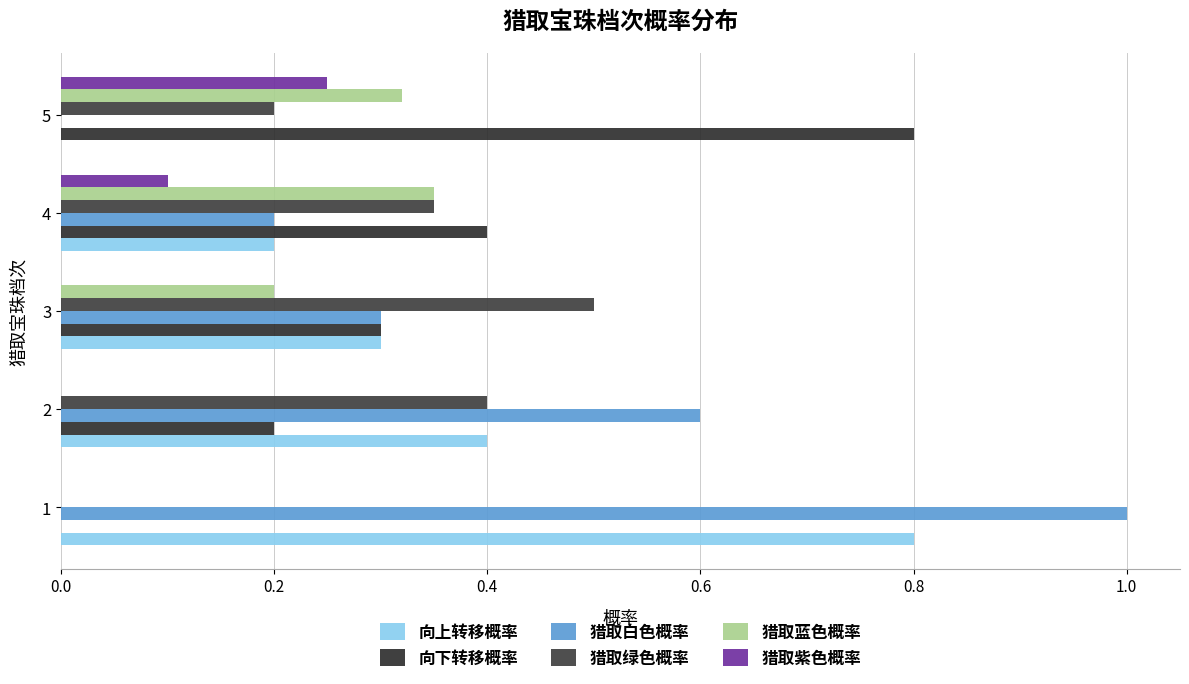

What is the average value of the 向上转移概率 series?

0.3